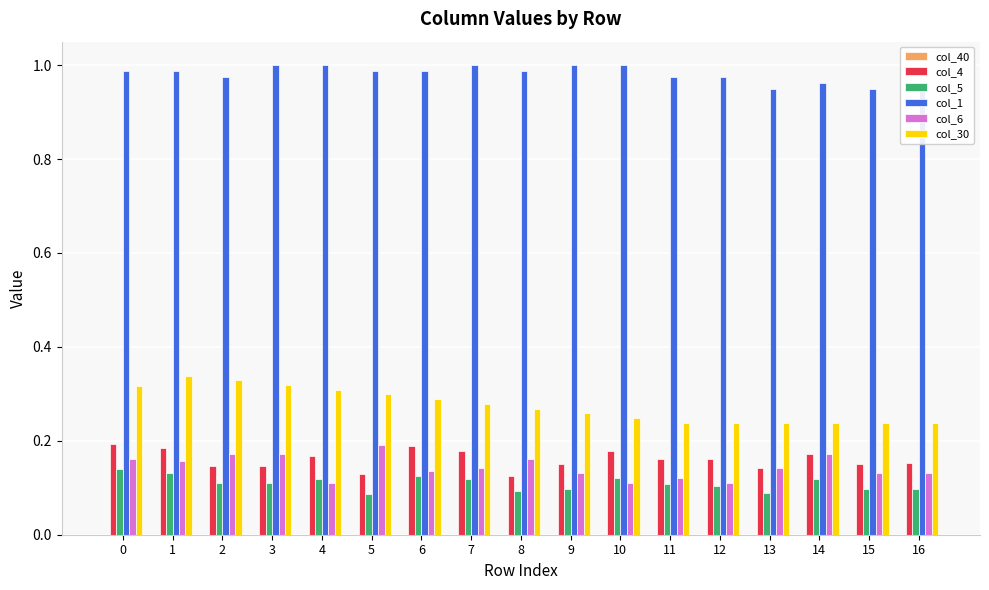

How many col_30 values are between 0 and 1?

17